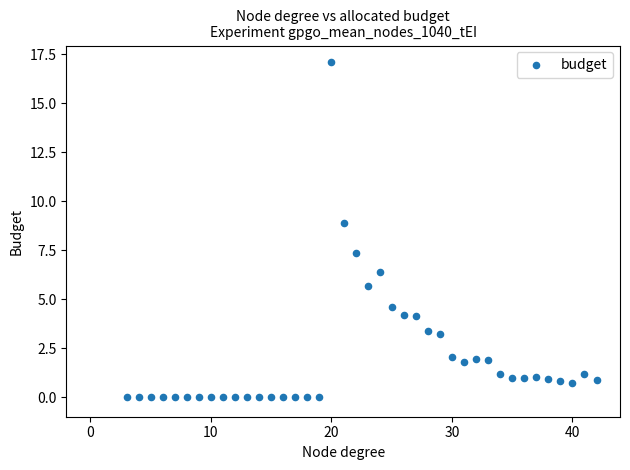

What Y value in the scatter plot is closest to 8?

7.4